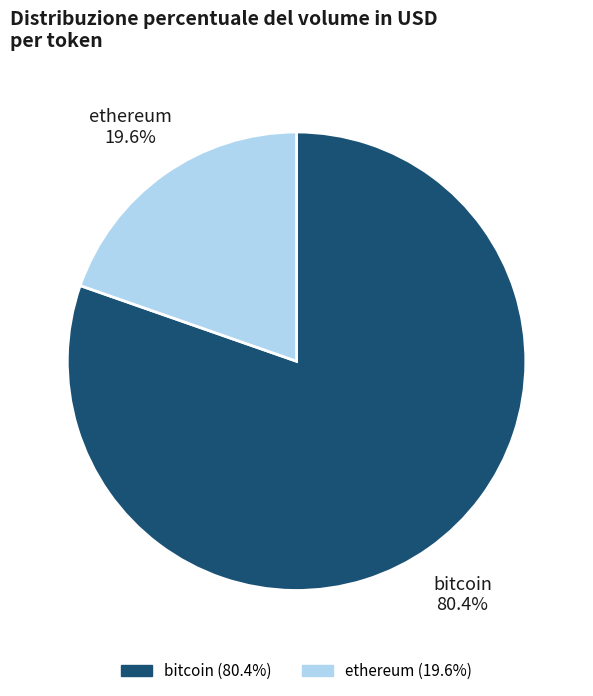

How many slices are in this pie chart?

2